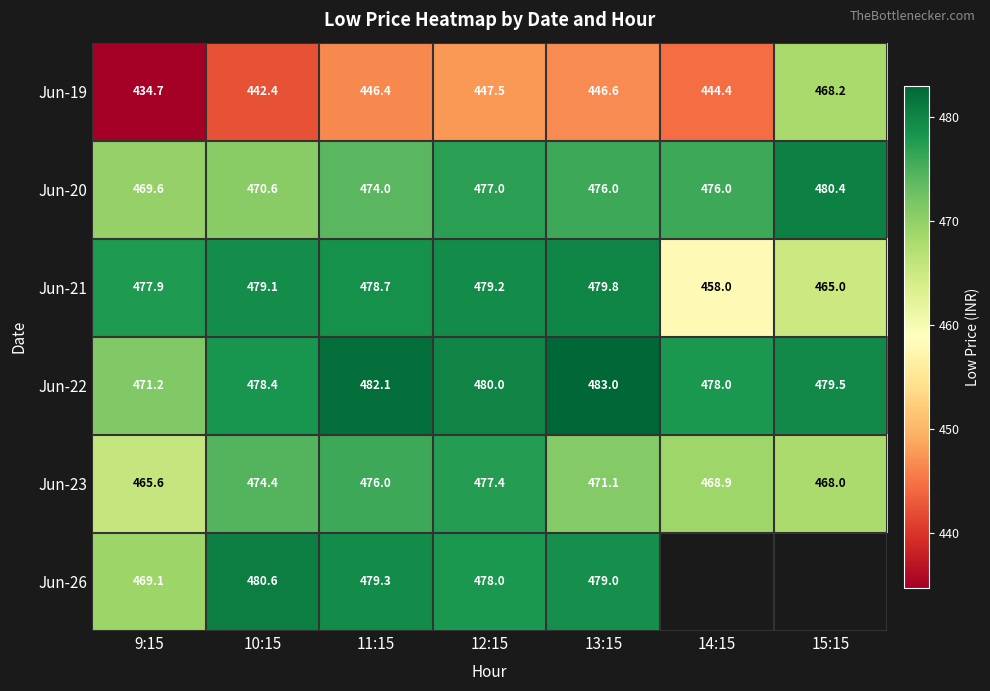

What is the total value across all series at 13:15?

2835.5